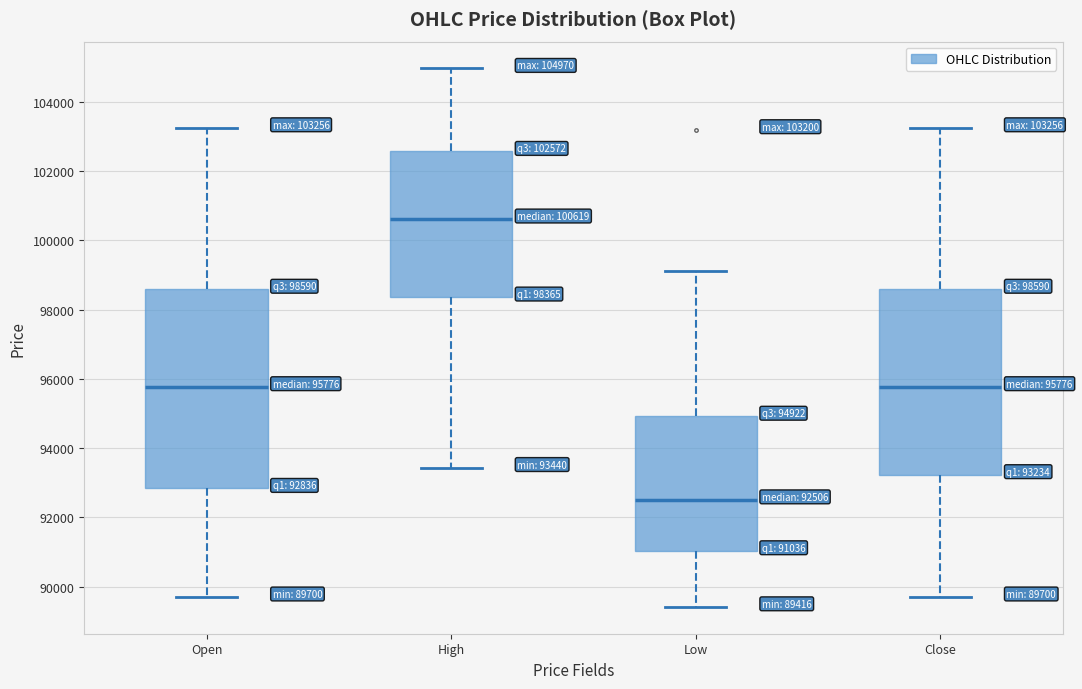

Which box's median line is the highest?

High